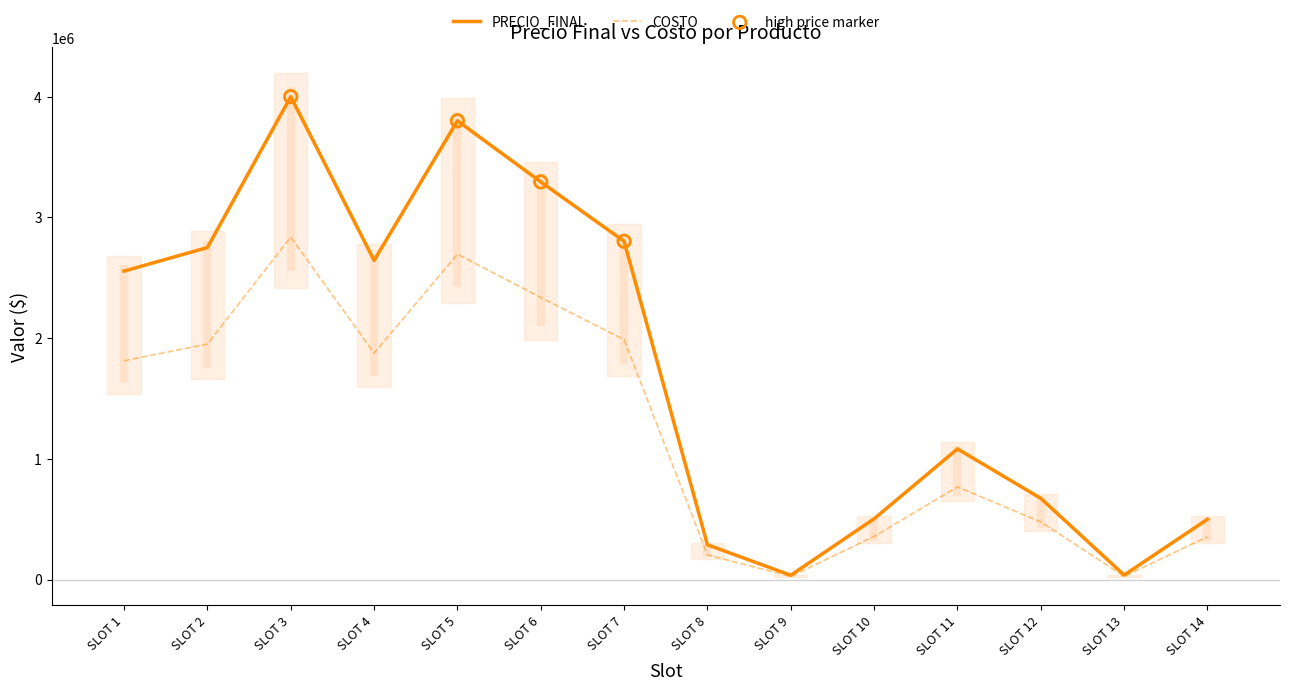

At which category is the sum across all series the highest?

SLOT 3